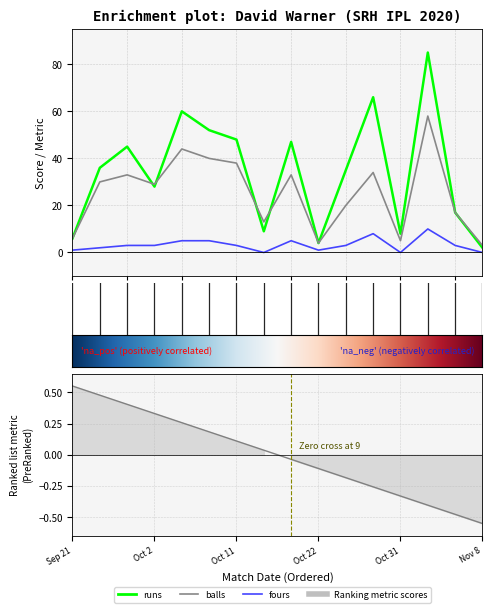

Which has a higher value, Nov 3 or Oct 8?

Nov 3